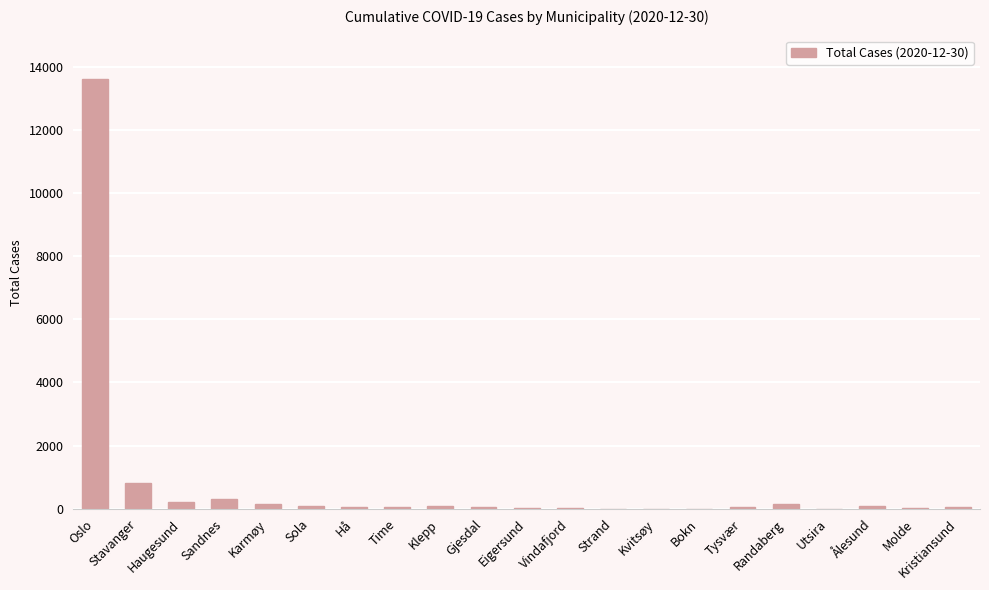

At which label is the value closest to 6808?

Stavanger